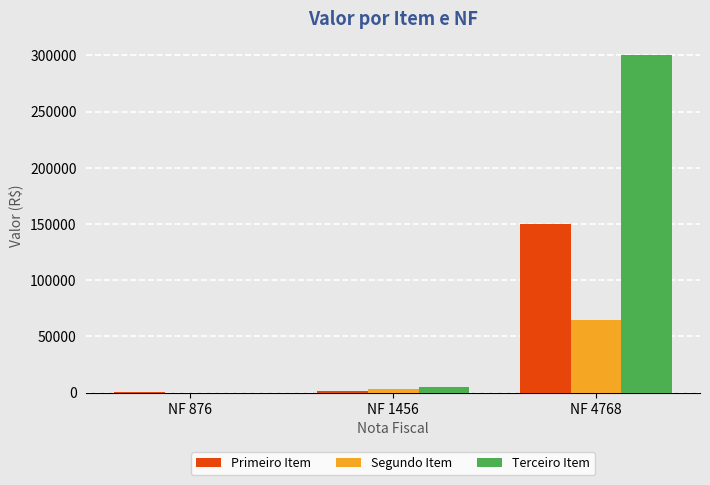

How many categories are shown in the chart?

3